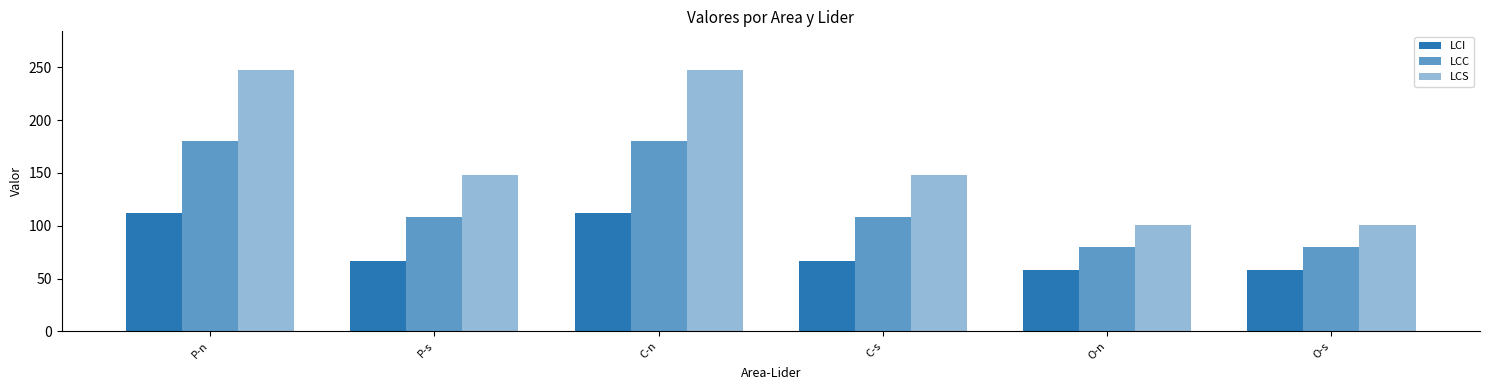

Reading right to left, extract all data points from this chart.

LCI: O-s=58	O-n=58	C-s=67	C-n=112	P-s=67	P-n=112
LCC: O-s=80	O-n=80	C-s=108	C-n=180	P-s=108	P-n=180
LCS: O-s=101	O-n=101	C-s=148	C-n=247	P-s=148	P-n=247